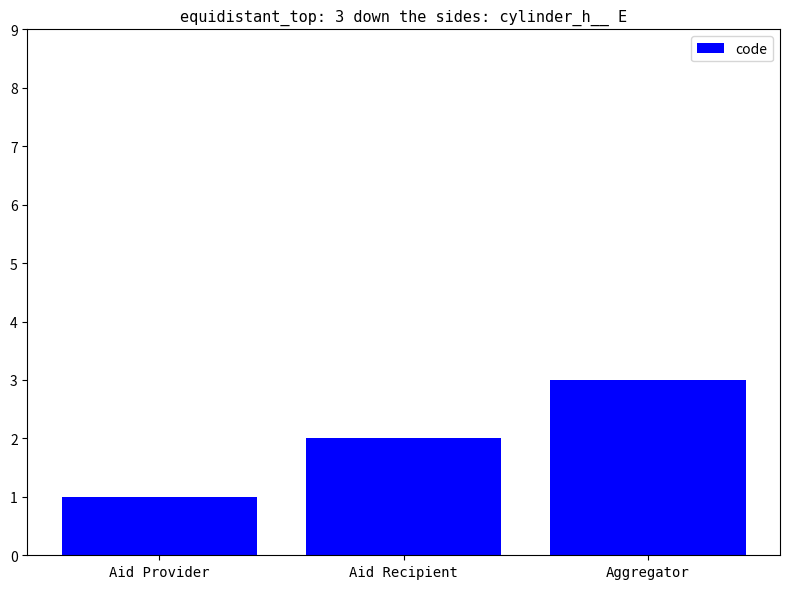

Does the chart contain stacked bars?

No